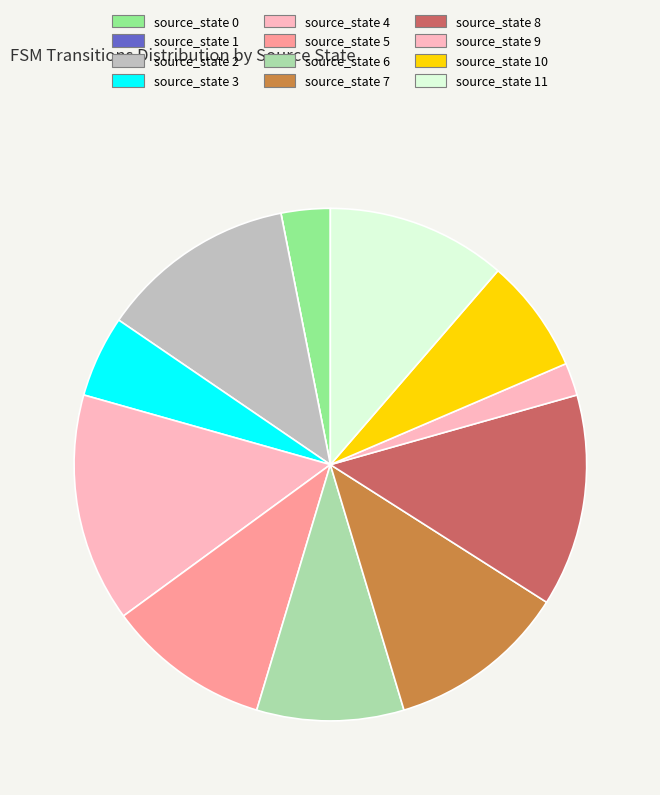

What portion of the pie excludes source_state 8?

86.6%